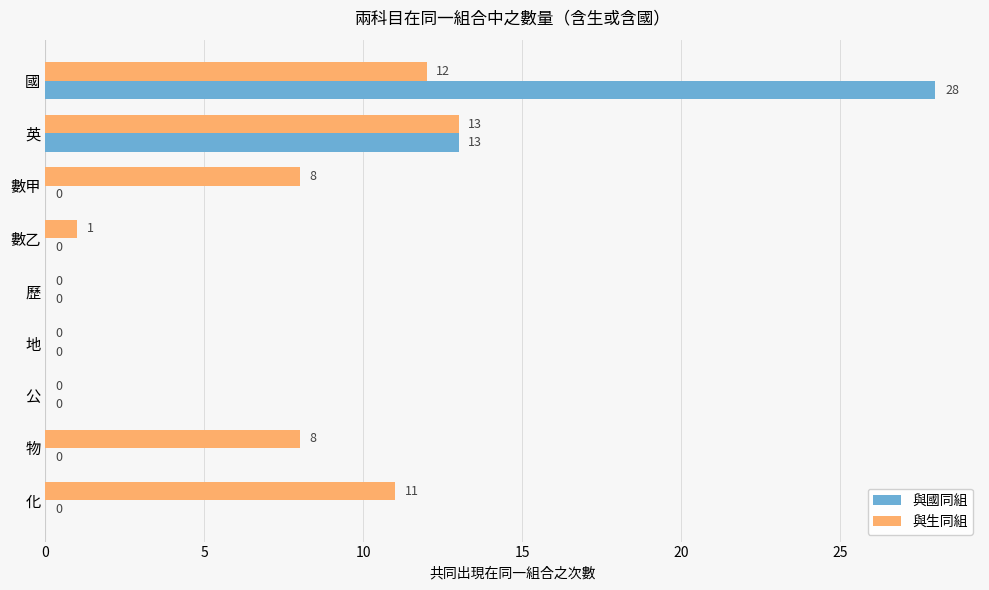

Which series has the largest total across all categories?

與生同組